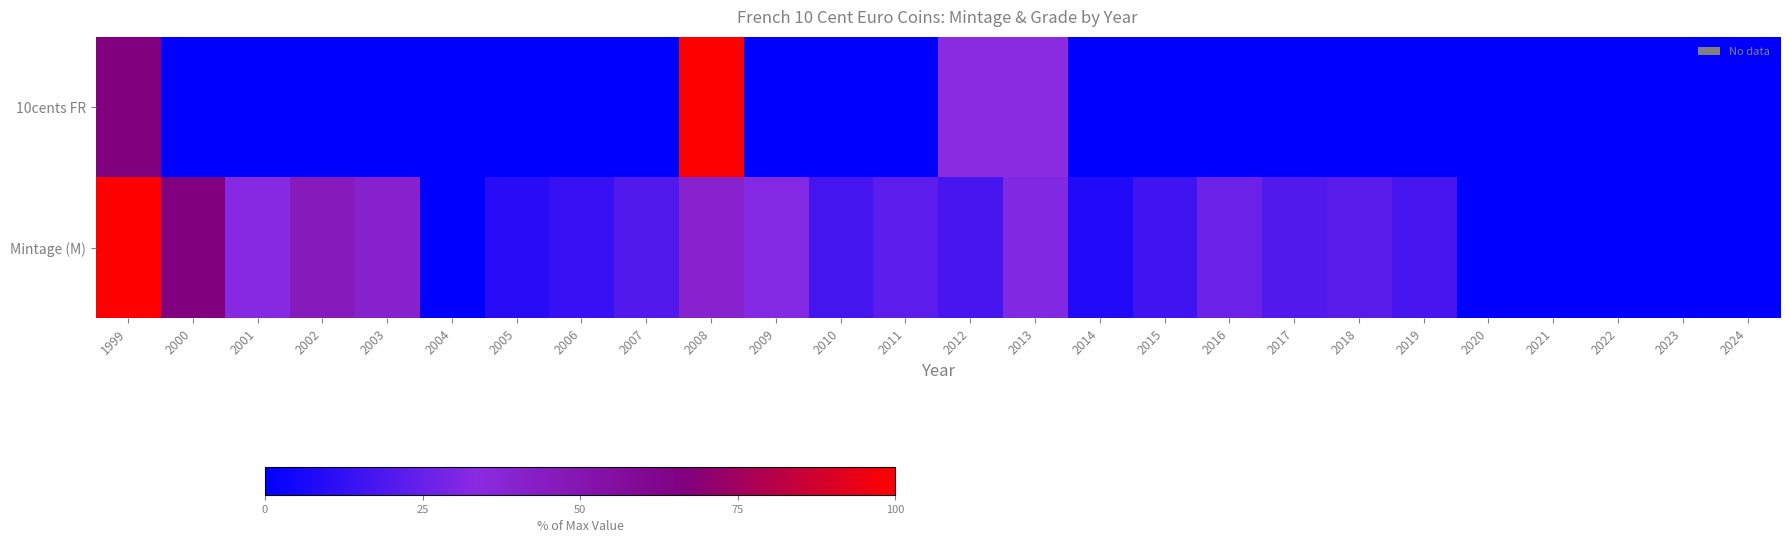

Reading left to right, extract all data points from this chart.

10cents FR: 1999=66.7	2000=0.0	2001=0.0	2002=0.0	2003=0.0	2004=0.0	2005=0.0	2006=0.0	2007=0.0	2008=100.0	2009=0.0	2010=0.0	2011=0.0	2012=33.3	2013=33.3	2014=0.0	2015=0.0	2016=0.0	2017=0.0	2018=0.0	2019=0.0	2020=0.0	2021=0.0	2022=0.0	2023=0.0	2024=0.0
Mintage (M): 1999=100.0	2000=66.5	2001=32.3	2002=46.2	2003=40.4	2004=0.4	2005=9.8	2006=13.5	2007=20.2	2008=40.0	2009=31.9	2010=17.0	2011=22.3	2012=17.3	2013=31.3	2014=7.8	2015=15.9	2016=25.9	2017=20.1	2018=22.2	2019=17.2	2020=0.0	2021=0.0	2022=0.0	2023=0.0	2024=0.0